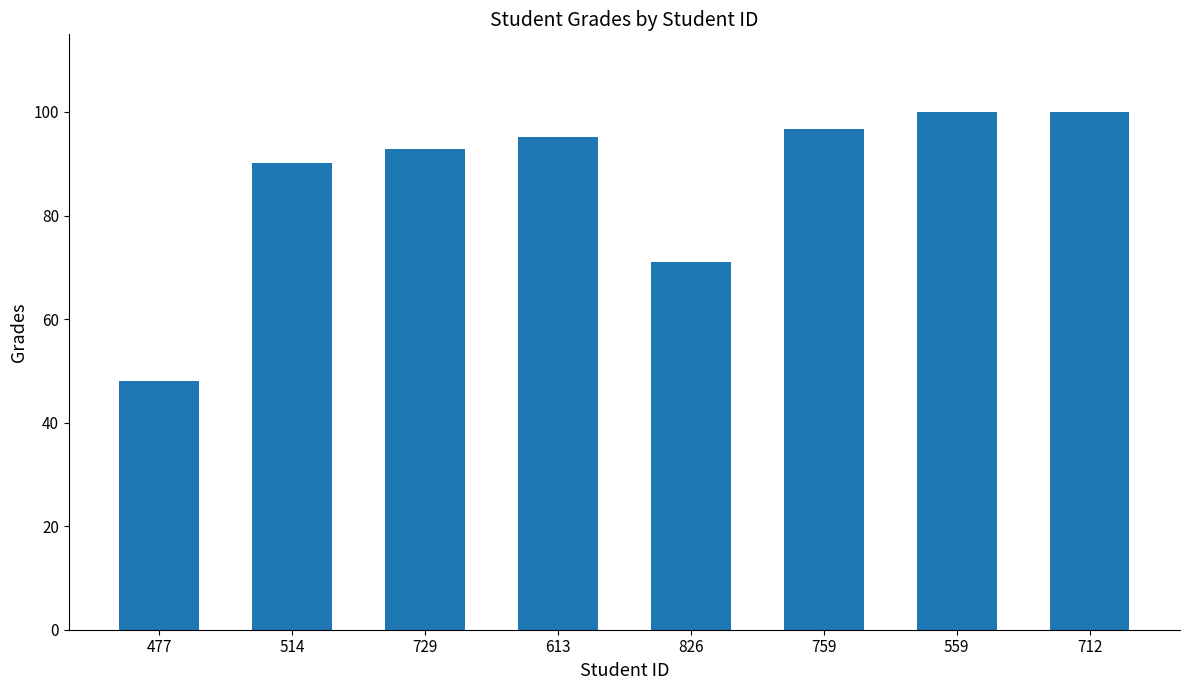

True or false: the data shows 96.7 at 759.

True